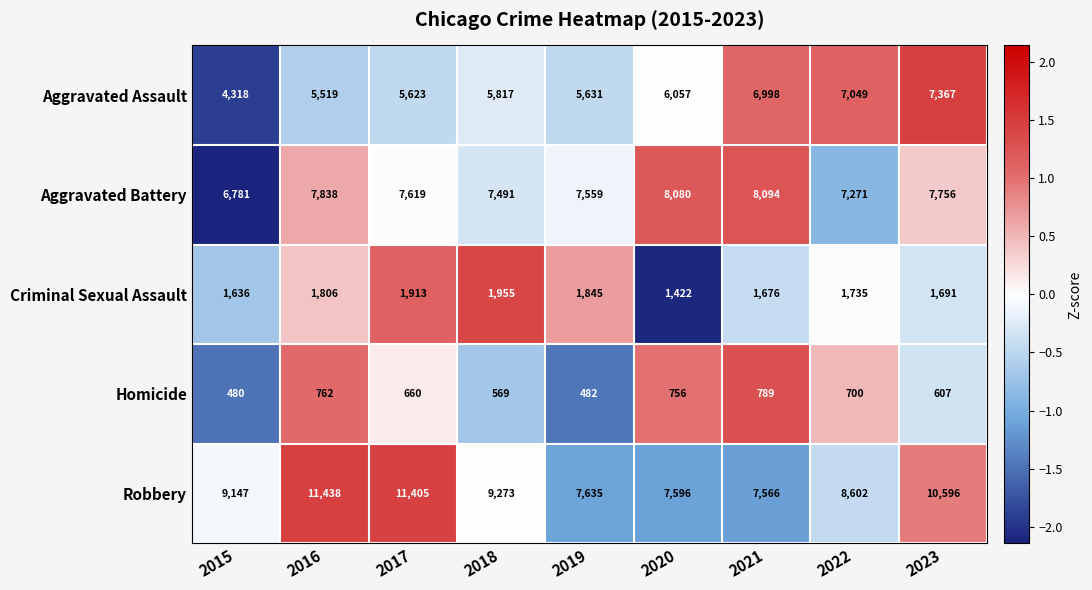

The value of Homicide at 2020 is 756. True or false?

True